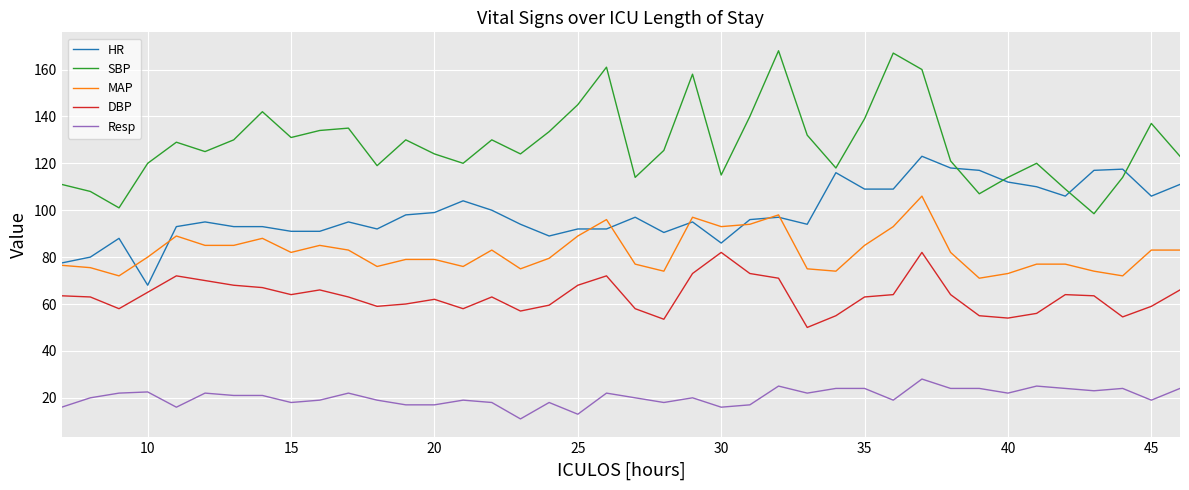

Is this an area chart (filled region under the line)?

No